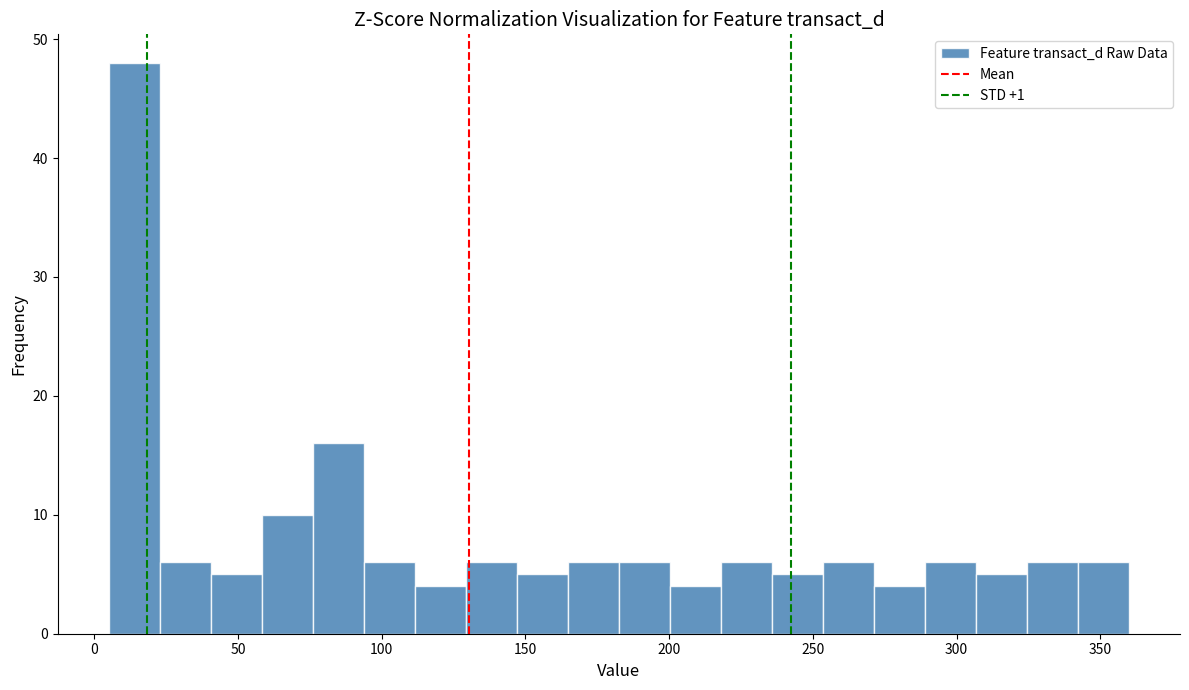

Around what value on the x-axis is the tallest bar? Give the approximate position of its centre, as read against the axis.

15